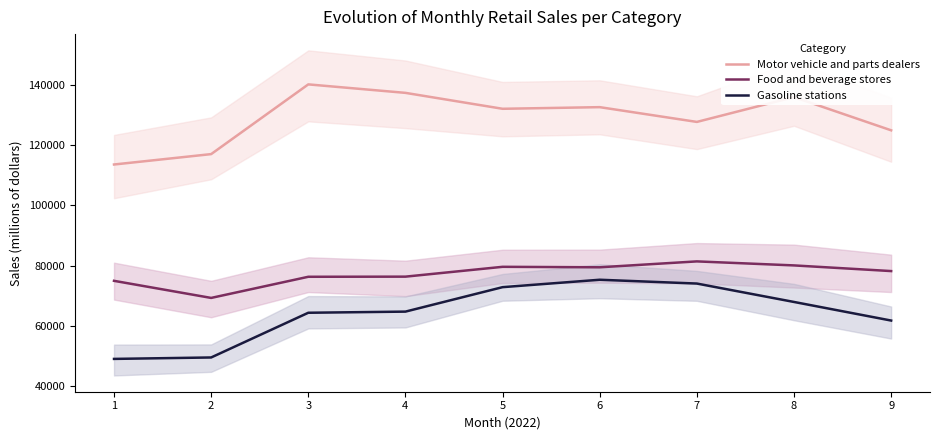

What is the value of the Food and beverage stores point at the 6th from the left?

79471